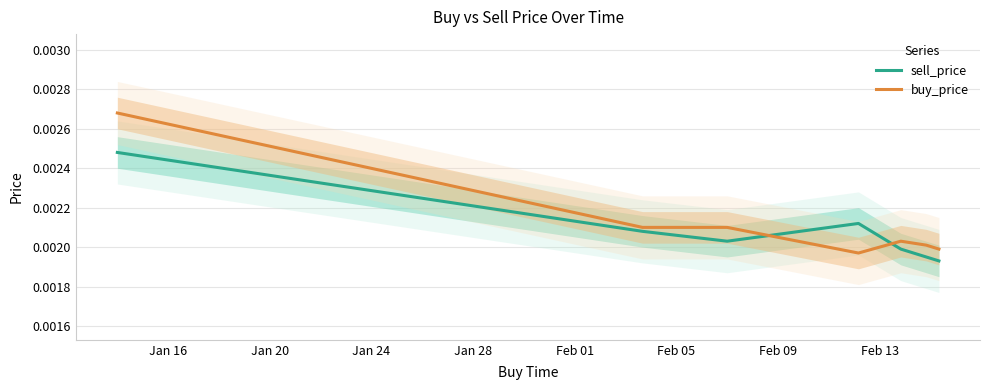

Does the chart have visible grid lines?

Yes